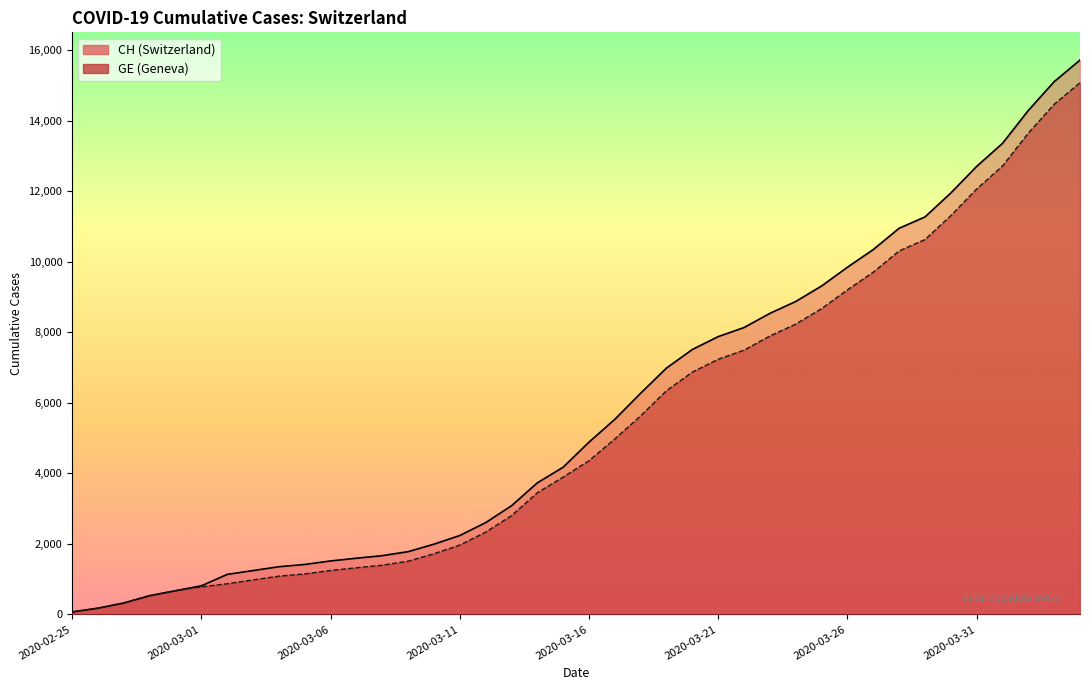

What is the highest value of the CH series?

15719